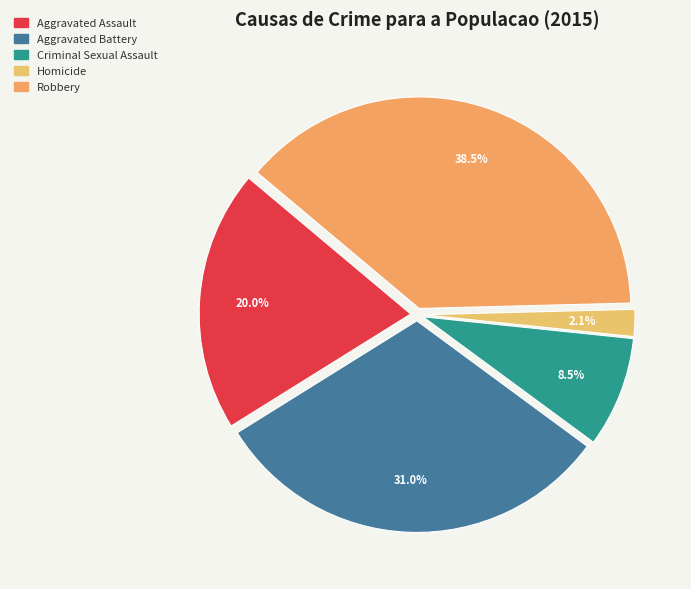

True or false: Aggravated Battery accounts for 31% of the total.

True